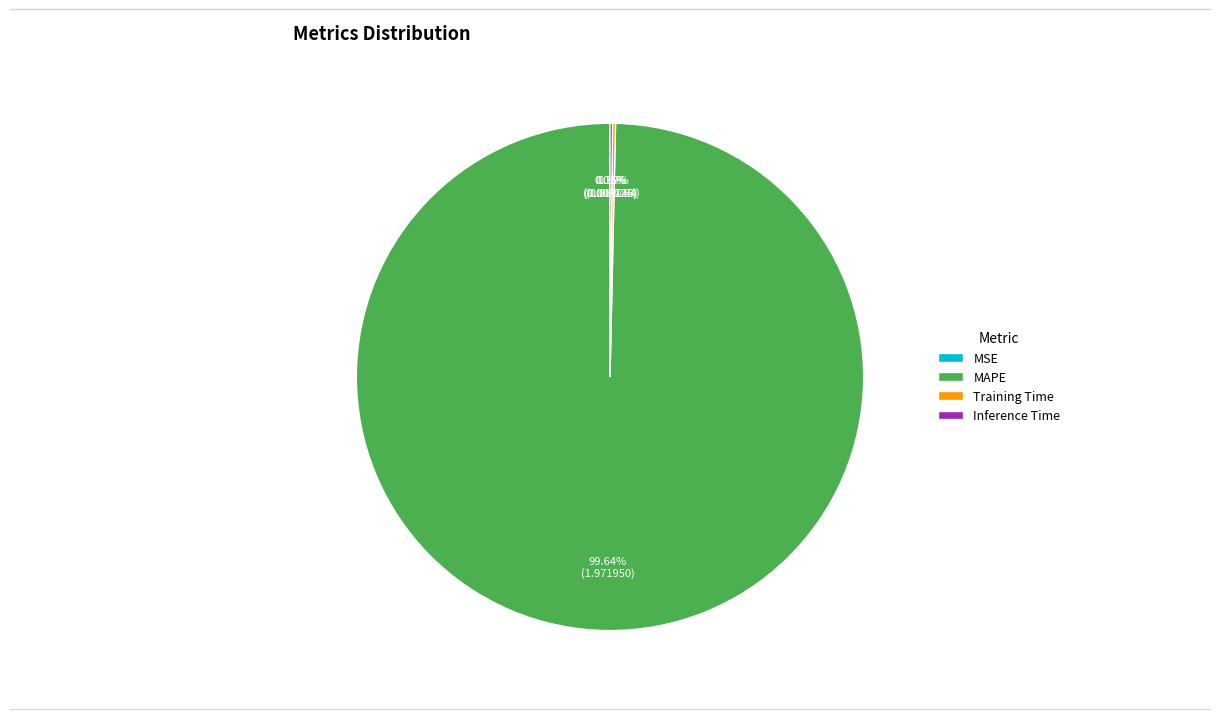

Which category has the biggest portion of the pie?

MAPE